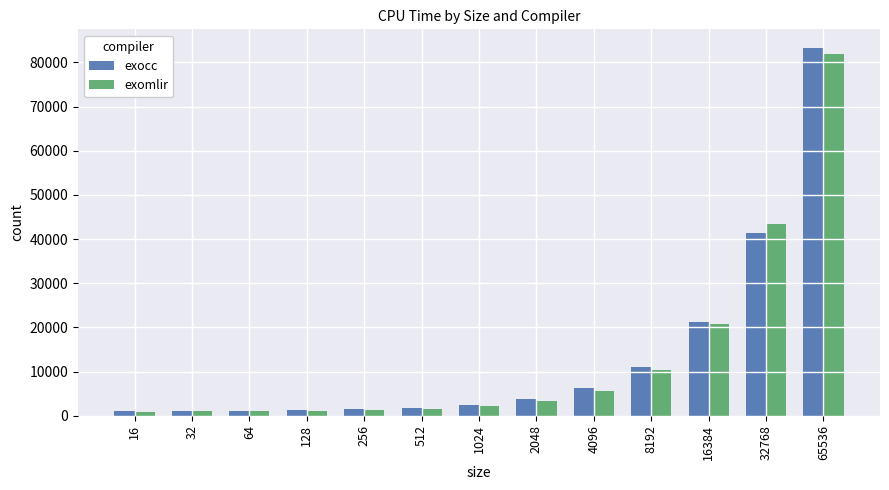

What is the total value across all series at 1024?

4708.1